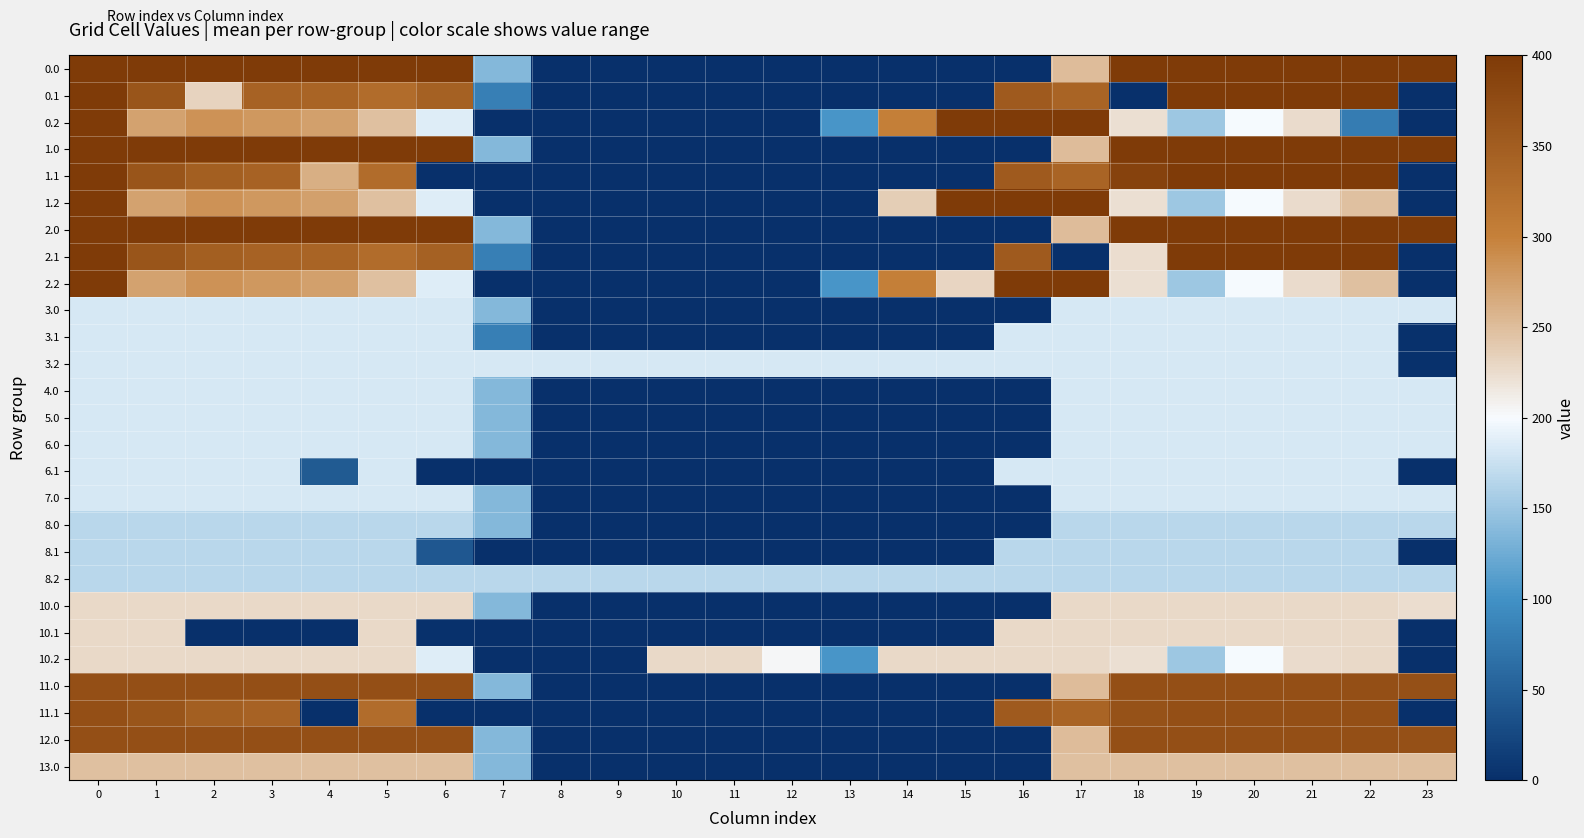

What is the maximum value shown in the chart?

400.0